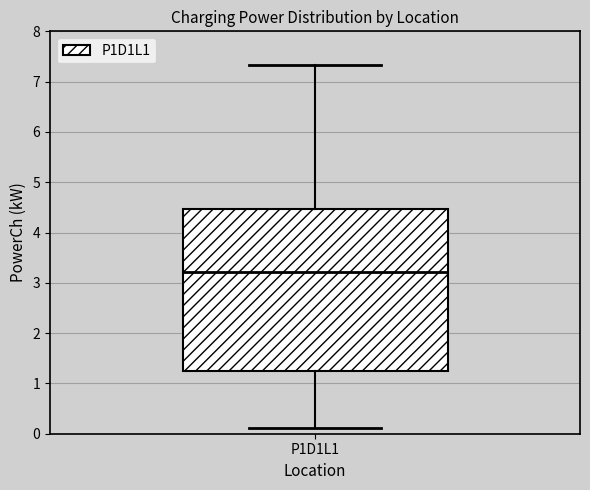

Read this box plot against the y-axis: the position of the median line, the range covered by the box, and the ends of both whiskers. The values are not printed on the chart, so give them approximately, as read against the axis.

median 3.2, box 1.3 to 4.5, whiskers 0.1 to 7.3